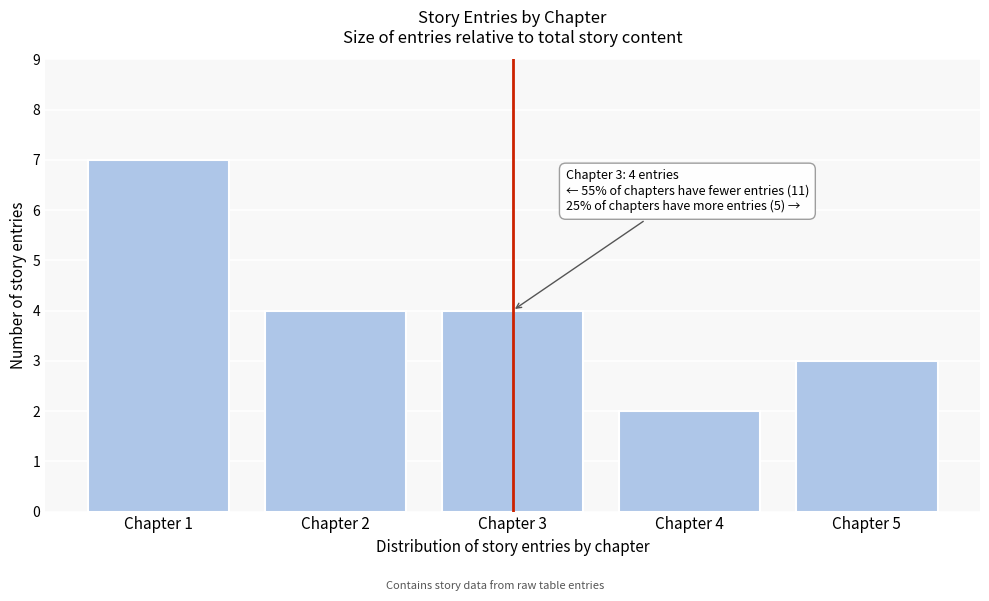

Reading left to right, transcribe all the data shown in this chart.

Chapter 1=7	Chapter 2=4	Chapter 3=4	Chapter 4=2	Chapter 5=3